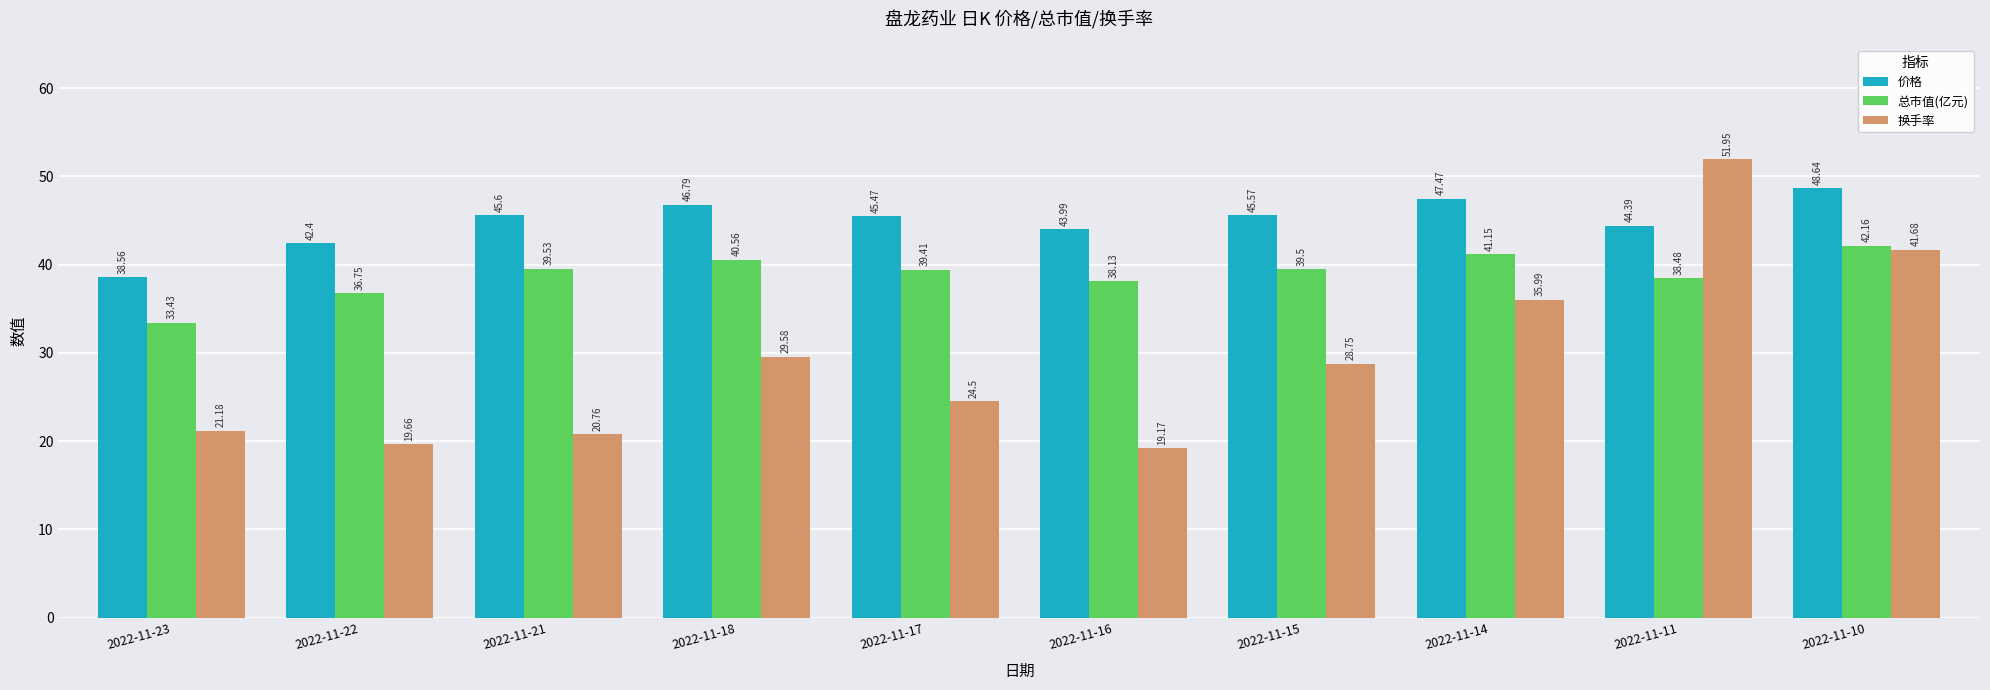

Rank the series by their average value, from highest to lowest.

价格, 总市值(亿元), 换手率